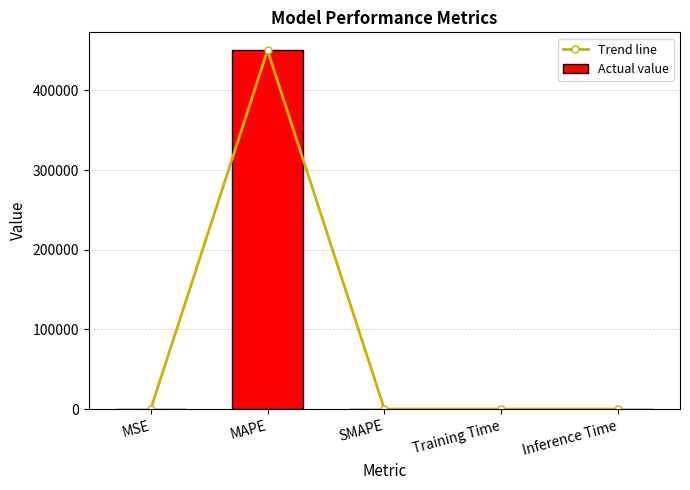

Is the value of Actual value at MAPE greater than the value of Trend line at MSE?

Yes